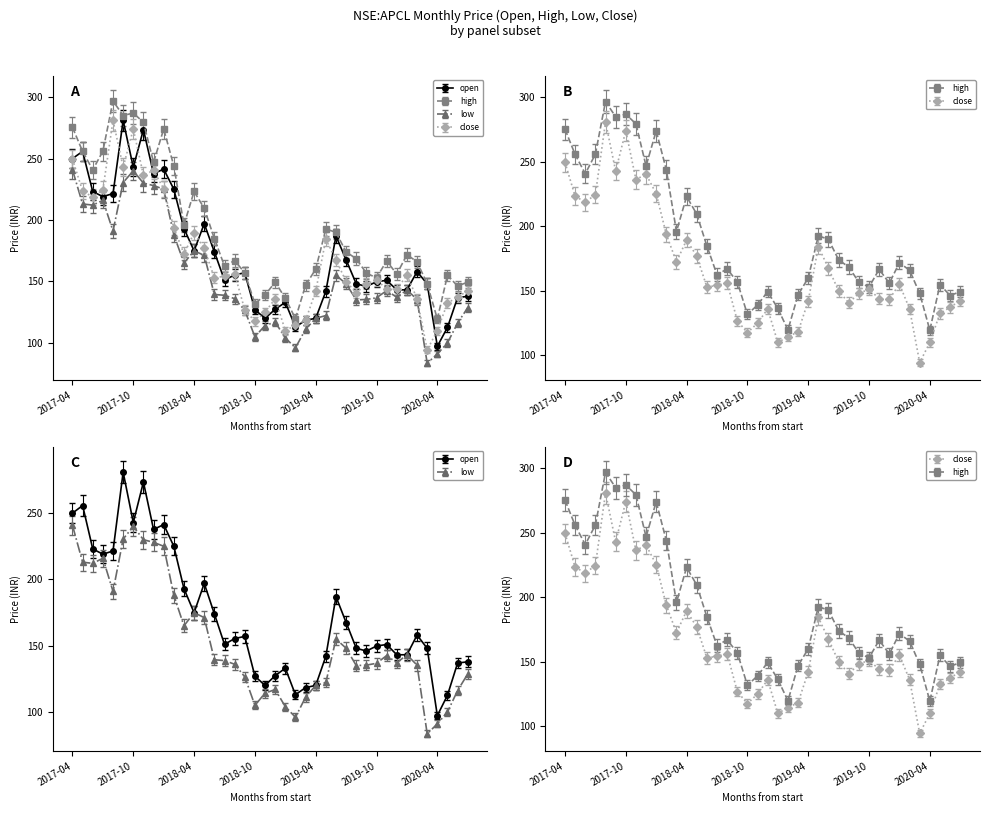

True or false: high and low intersect in this chart.

False